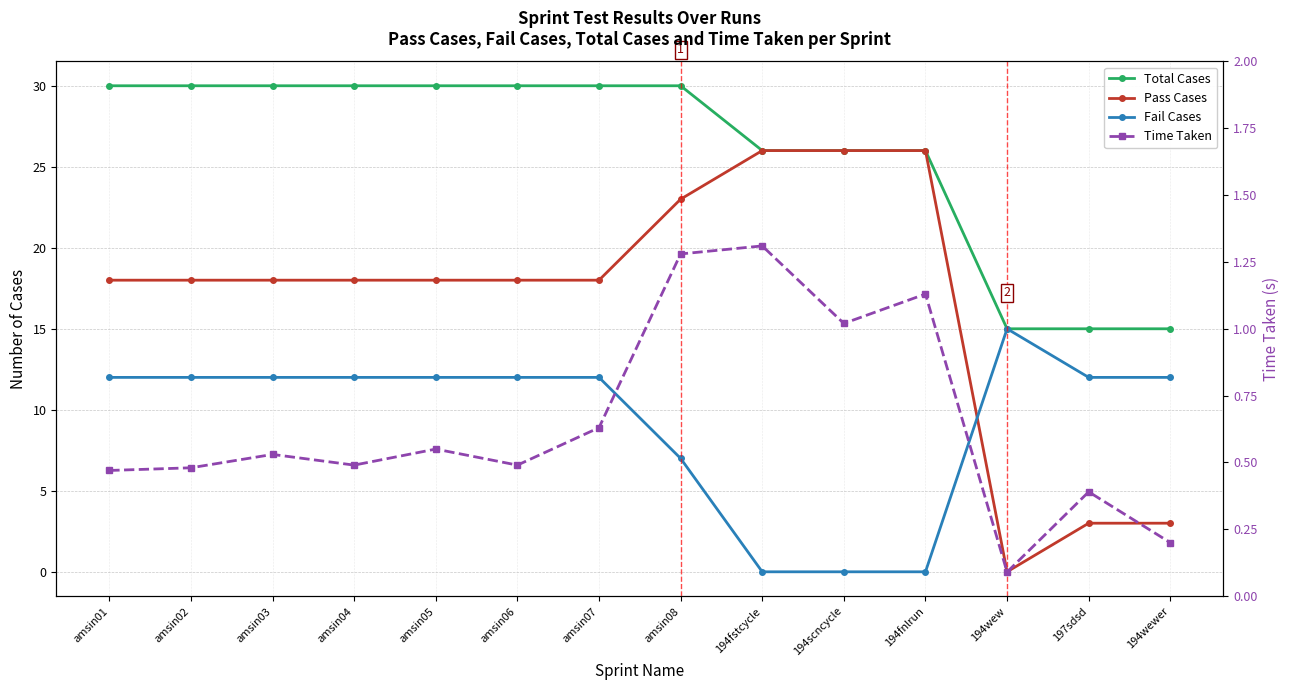

What is the label of the 1st point from the right?

194wewer